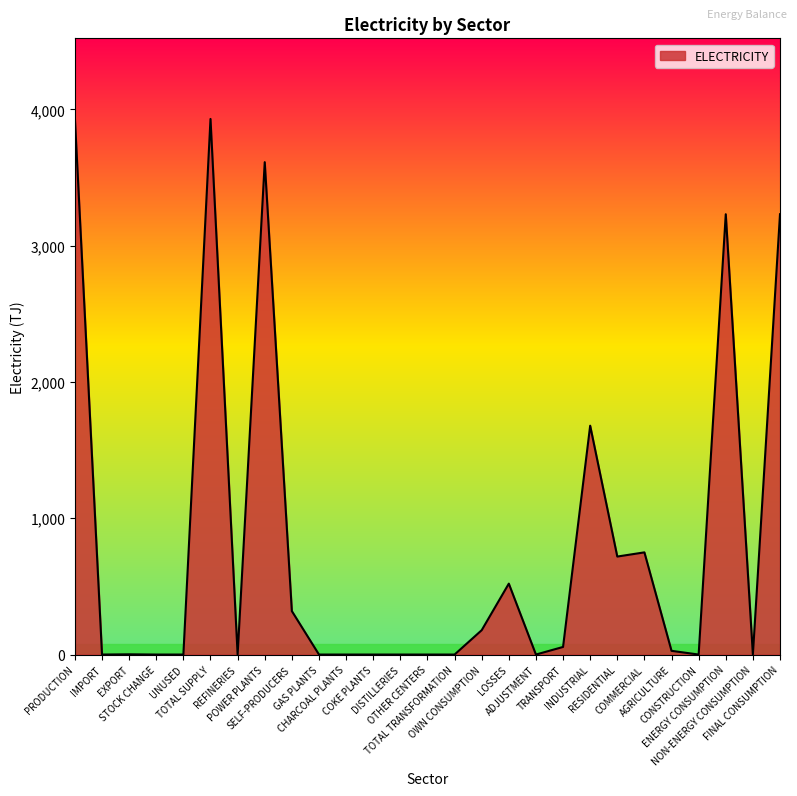

Is it true that the value at REFINERIES is -2522.2?

False